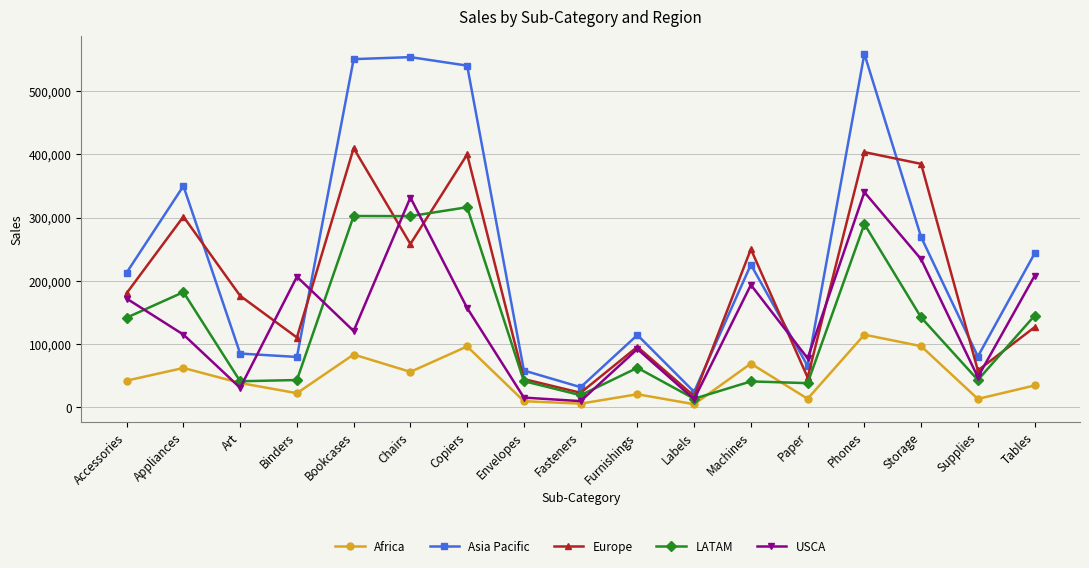

Which series has the largest range (max minus min)?

Asia Pacific